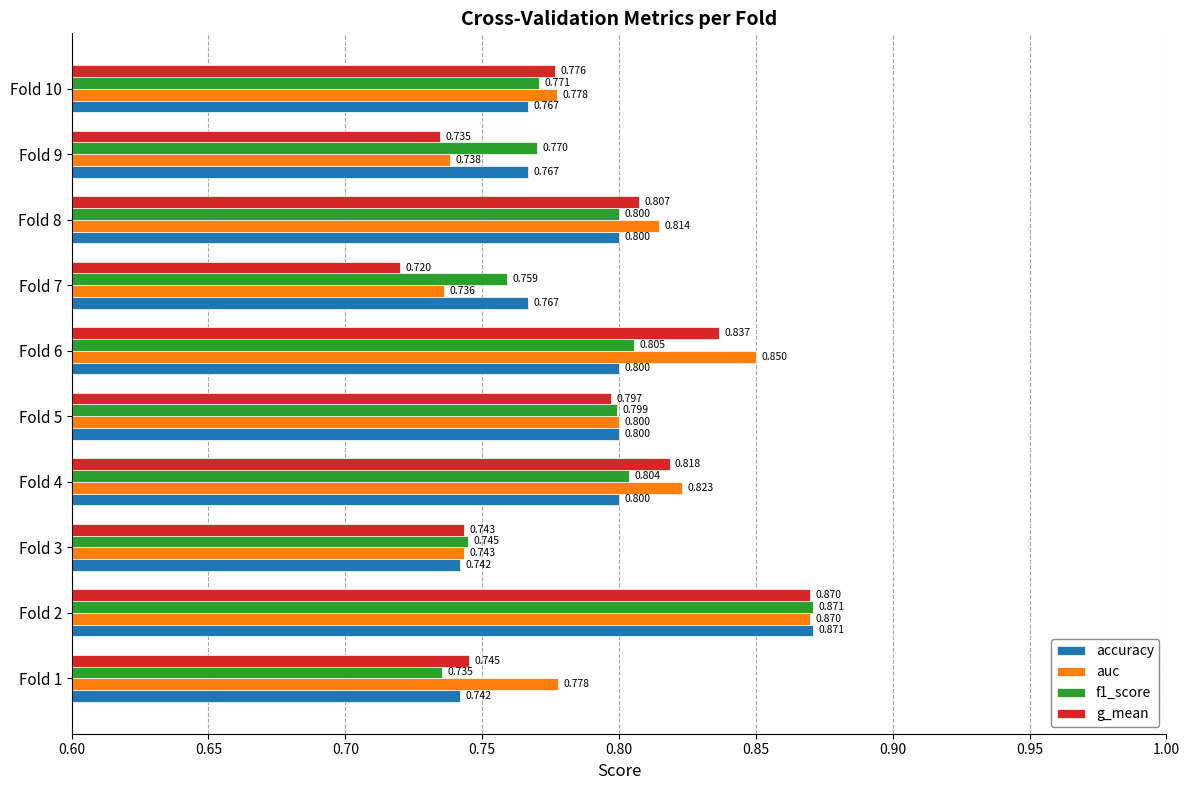

Which series has the largest range (max minus min)?

g_mean